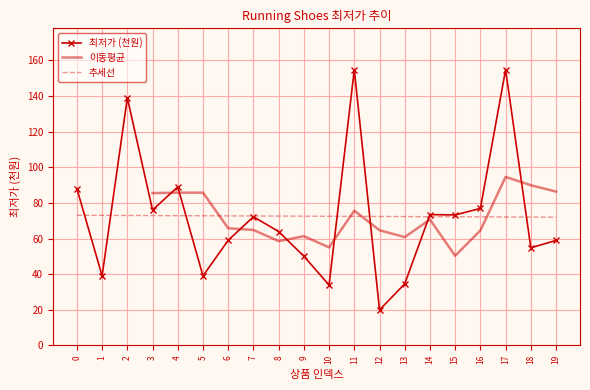

What is the difference between the second highest and minimum values?

134.9